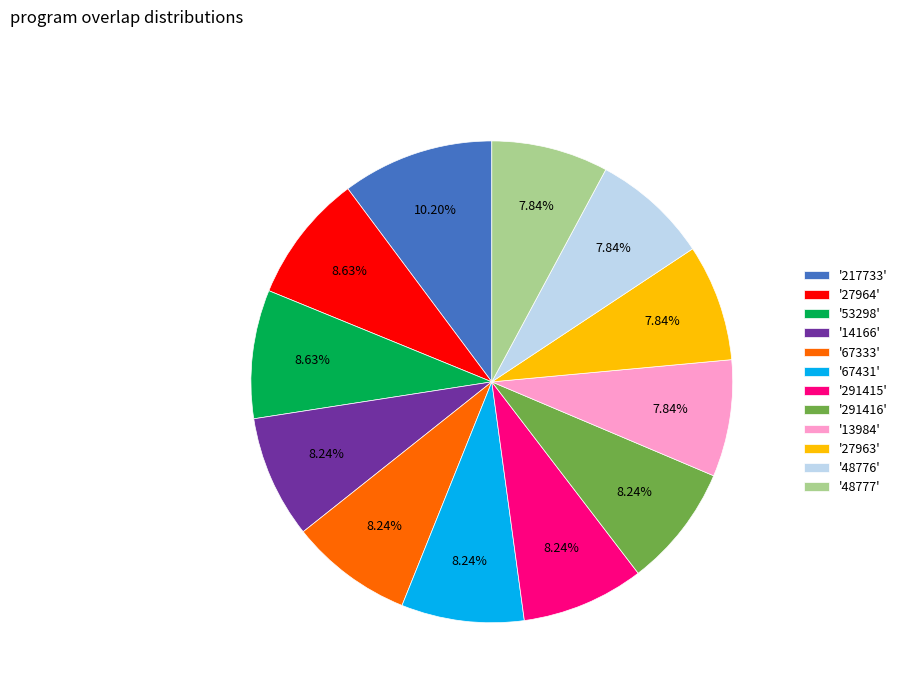

What is the ratio of the value at '53298' to the value at '67431'?

1.0